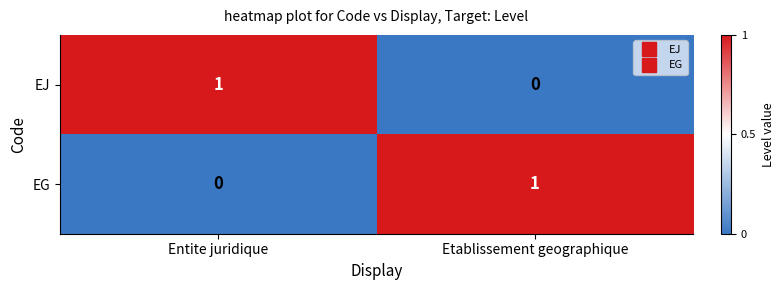

Rank the series at Entite juridique from highest to lowest value.

EJ, EG